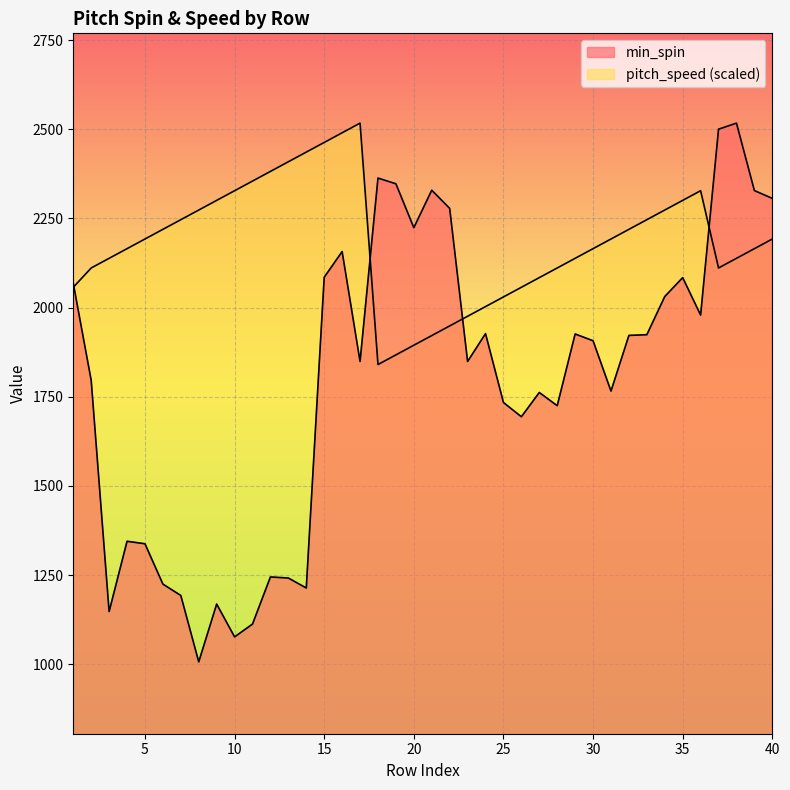

True or false: min_spin has a value of 1007.0 at 8.

True